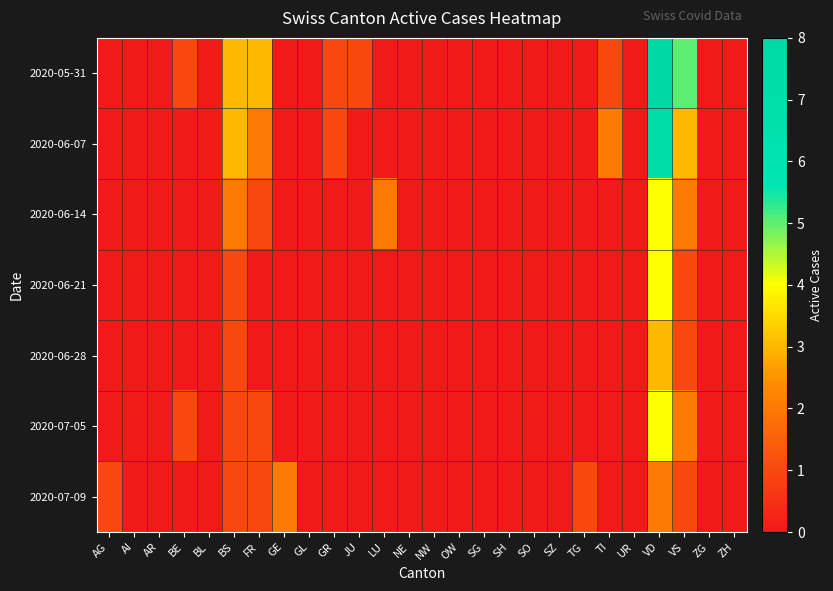

Reading right to left, what are all the values shown in this chart?

2020-05-31: ZH=0	ZG=0	VS=5	VD=8	UR=0	TI=1	TG=0	SZ=0	SO=0	SH=0	SG=0	OW=0	NW=0	NE=0	LU=0	JU=1	GR=1	GL=0	GE=0	FR=3	BS=3	BL=0	BE=1	AR=0	AI=0	AG=0
2020-06-07: ZH=0	ZG=0	VS=3	VD=7	UR=0	TI=2	TG=0	SZ=0	SO=0	SH=0	SG=0	OW=0	NW=0	NE=0	LU=0	JU=0	GR=1	GL=0	GE=0	FR=2	BS=3	BL=0	BE=0	AR=0	AI=0	AG=0
2020-06-14: ZH=0	ZG=0	VS=2	VD=4	UR=0	TI=0	TG=0	SZ=0	SO=0	SH=0	SG=0	OW=0	NW=0	NE=0	LU=2	JU=0	GR=0	GL=0	GE=0	FR=1	BS=2	BL=0	BE=0	AR=0	AI=0	AG=0
2020-06-21: ZH=0	ZG=0	VS=1	VD=4	UR=0	TI=0	TG=0	SZ=0	SO=0	SH=0	SG=0	OW=0	NW=0	NE=0	LU=0	JU=0	GR=0	GL=0	GE=0	FR=0	BS=1	BL=0	BE=0	AR=0	AI=0	AG=0
2020-06-28: ZH=0	ZG=0	VS=1	VD=3	UR=0	TI=0	TG=0	SZ=0	SO=0	SH=0	SG=0	OW=0	NW=0	NE=0	LU=0	JU=0	GR=0	GL=0	GE=0	FR=0	BS=1	BL=0	BE=0	AR=0	AI=0	AG=0
2020-07-05: ZH=0	ZG=0	VS=2	VD=4	UR=0	TI=0	TG=0	SZ=0	SO=0	SH=0	SG=0	OW=0	NW=0	NE=0	LU=0	JU=0	GR=0	GL=0	GE=0	FR=1	BS=1	BL=0	BE=1	AR=0	AI=0	AG=0
2020-07-09: ZH=0	ZG=0	VS=1	VD=2	UR=0	TI=0	TG=1	SZ=0	SO=0	SH=0	SG=0	OW=0	NW=0	NE=0	LU=0	JU=0	GR=0	GL=0	GE=2	FR=1	BS=1	BL=0	BE=0	AR=0	AI=0	AG=1